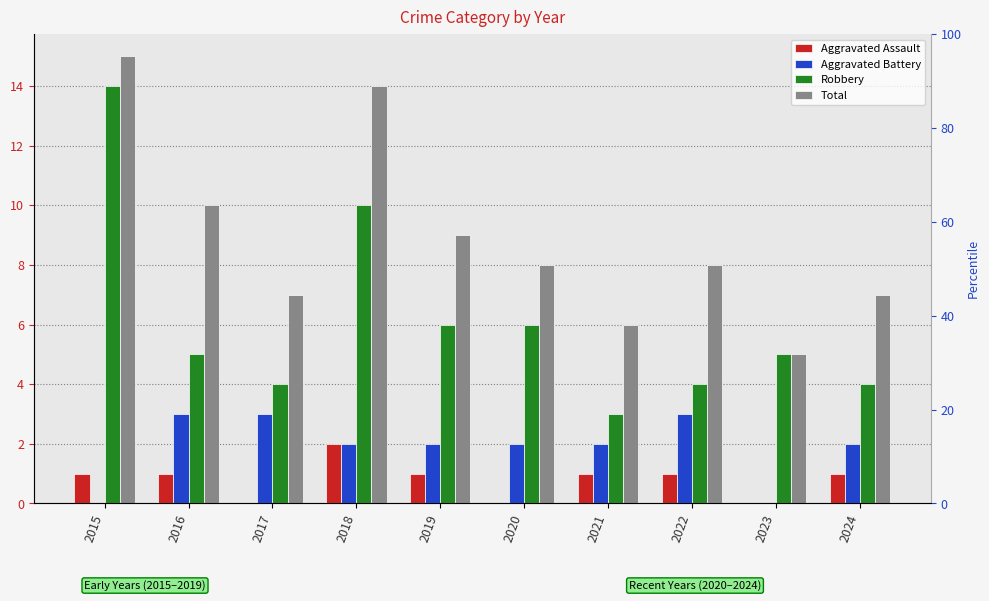

What is the difference between the maximum and second lowest values in the Aggravated Battery series?

3